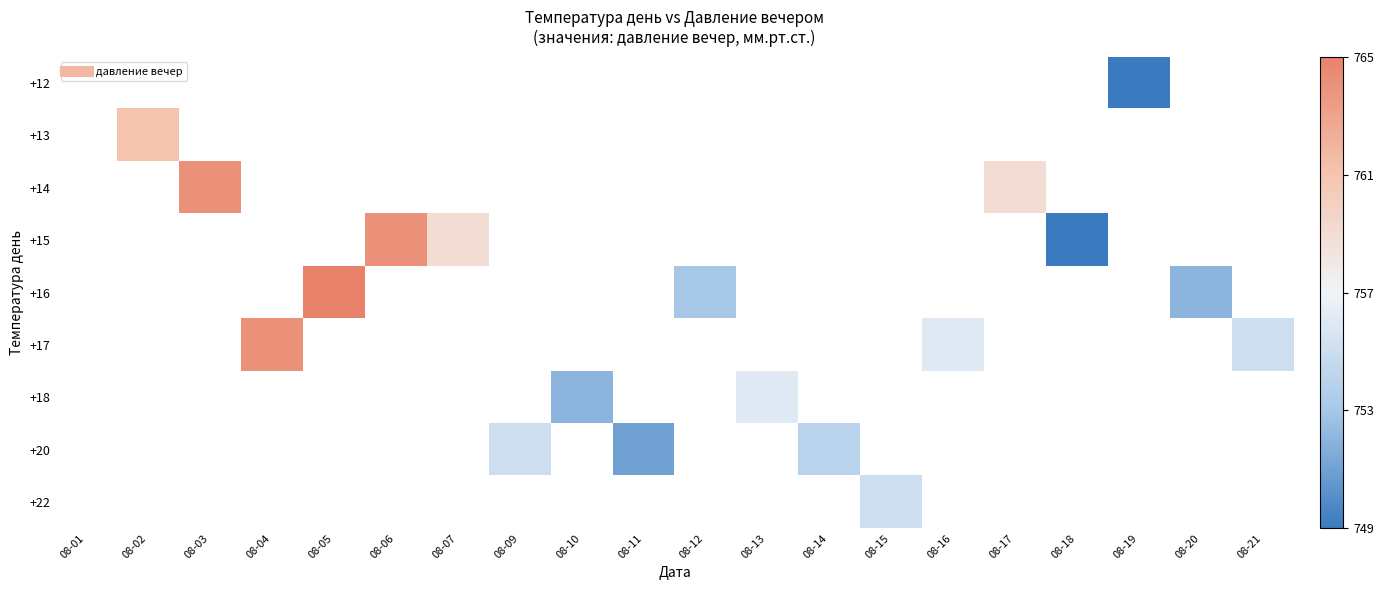

Count the number of data series in this chart.

9